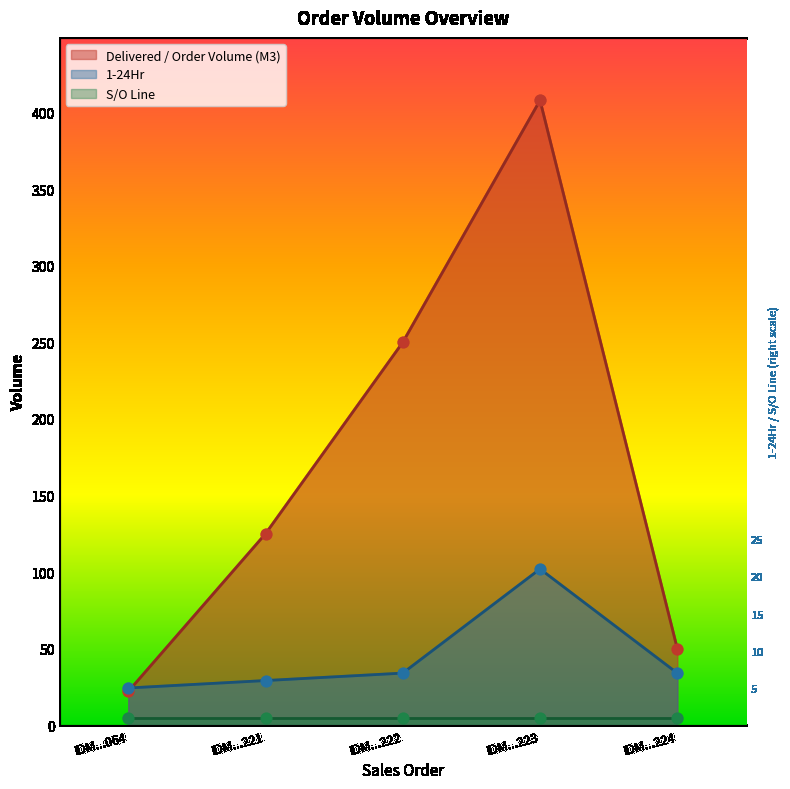

At how many categories does at least one series exceed 160?

2